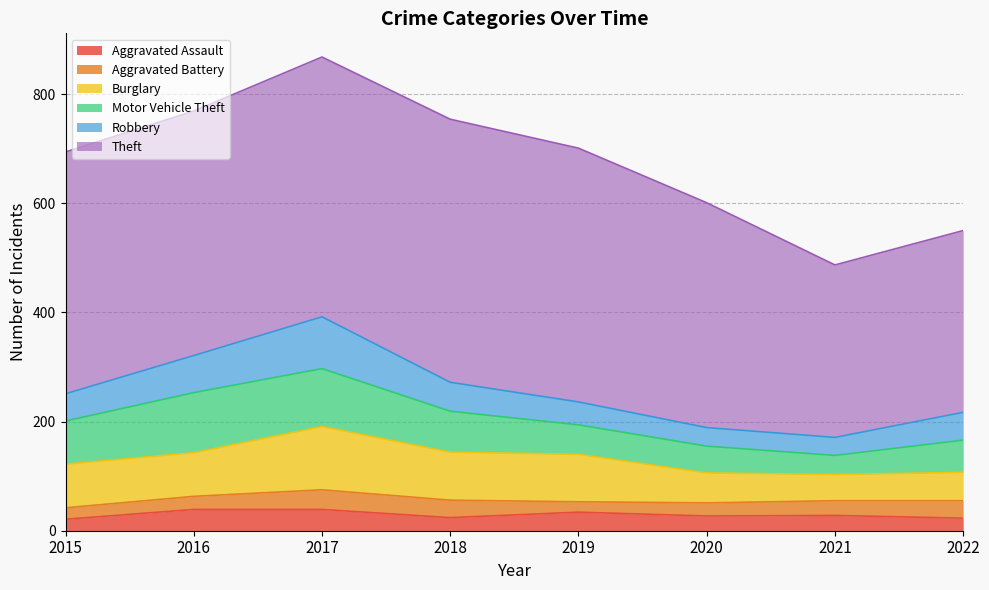

At which category does Theft reach its first local valley?

2021